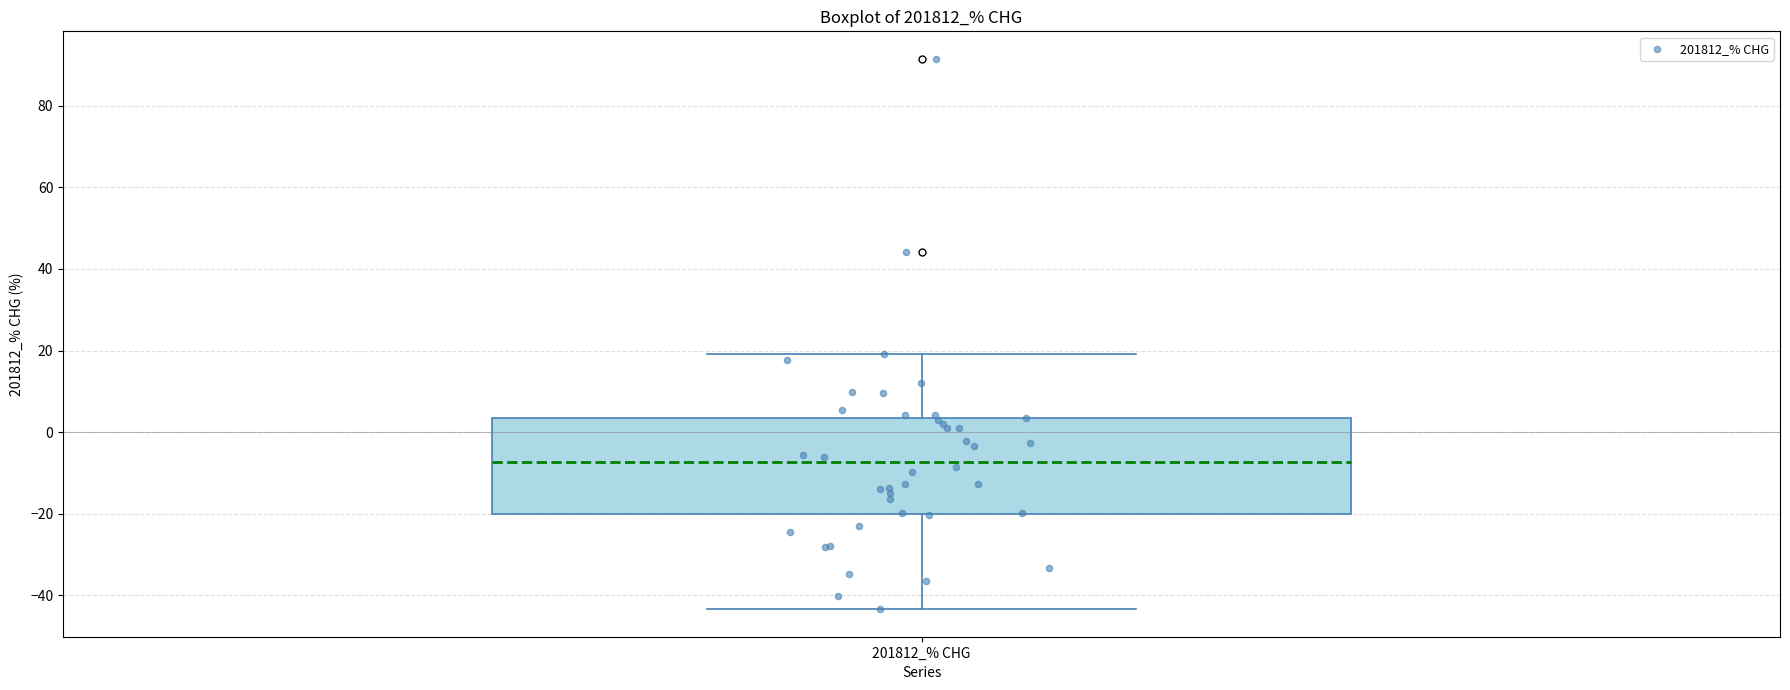

Transcribe this box plot: give where the median line is, the range the box spans, and where the two whiskers end, as read against the y-axis. The values are not printed on the chart, so give them approximately, as read against the axis.

median -8, box -20 to 4, whiskers -44 to 20